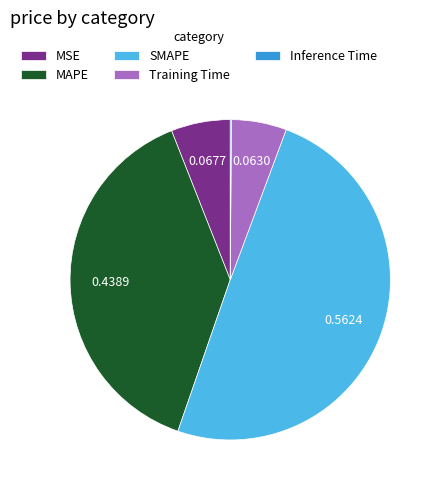

Is it true that Training Time is 12% of the pie?

False